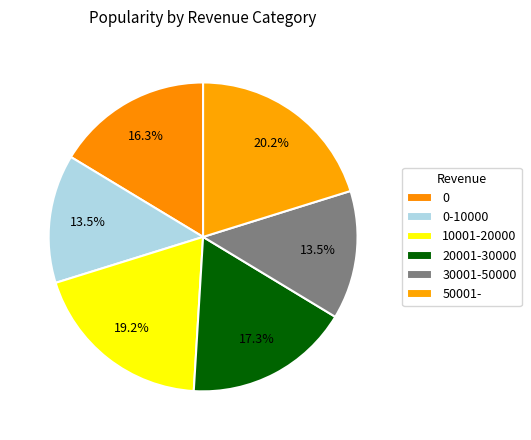

Is it true that 50001- is 20% of the pie?

True